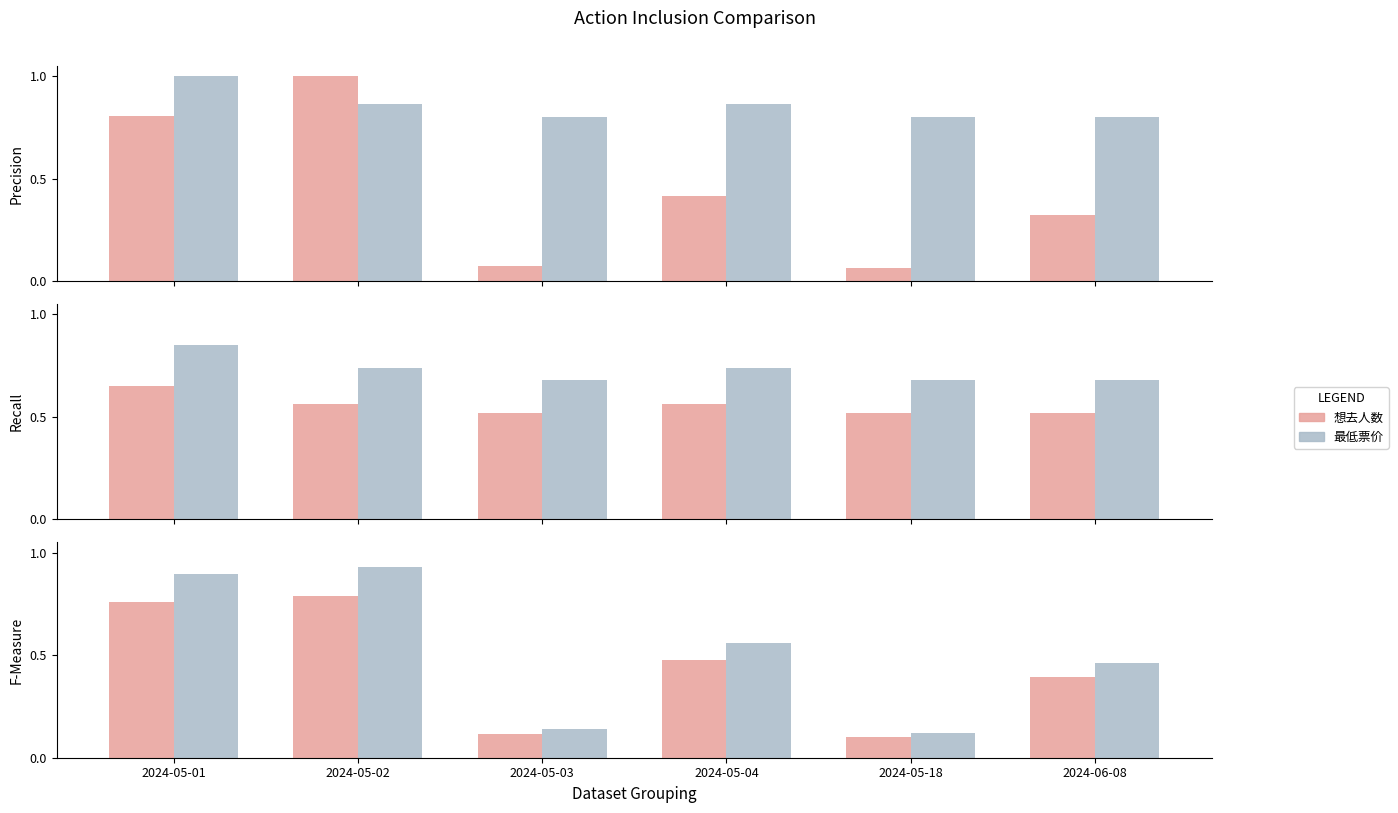

Is it true that 最低票价 equals 0.8 at 2024-06-08?

False